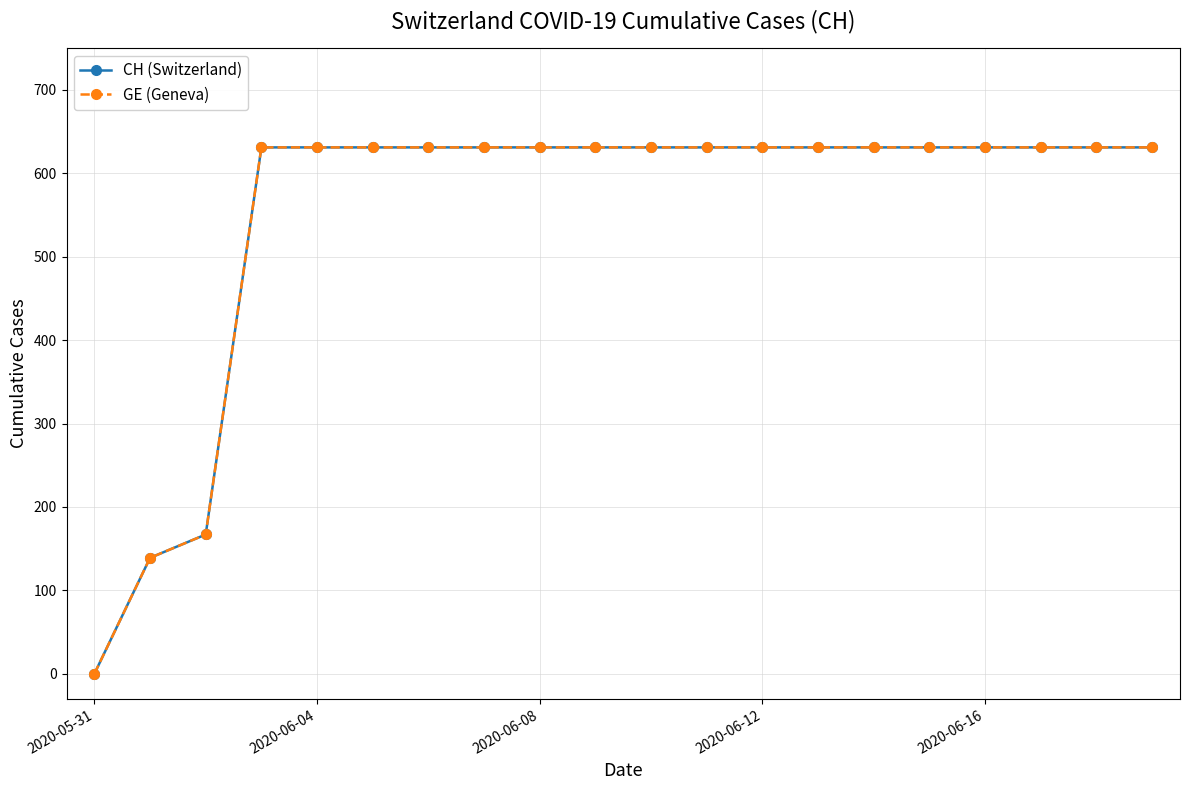

Which category has the lowest value in the CH (Switzerland) series?

2020-05-31